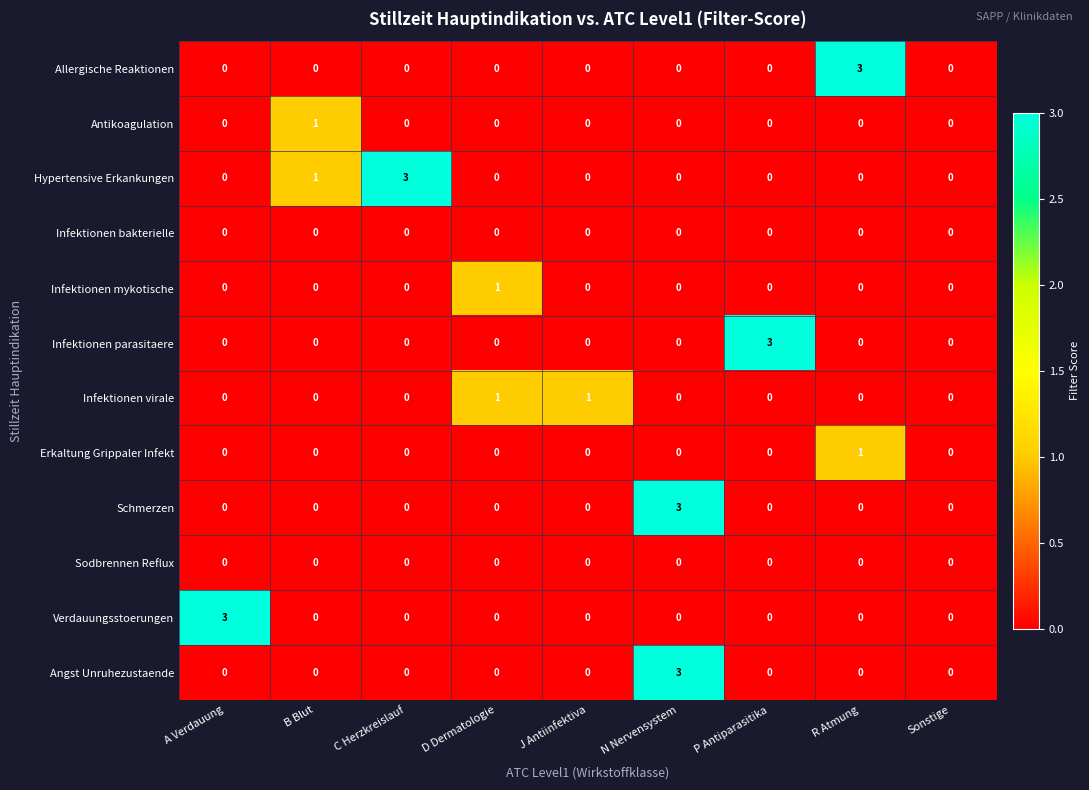

What is the difference between the highest and lowest values at A Verdauung?

3